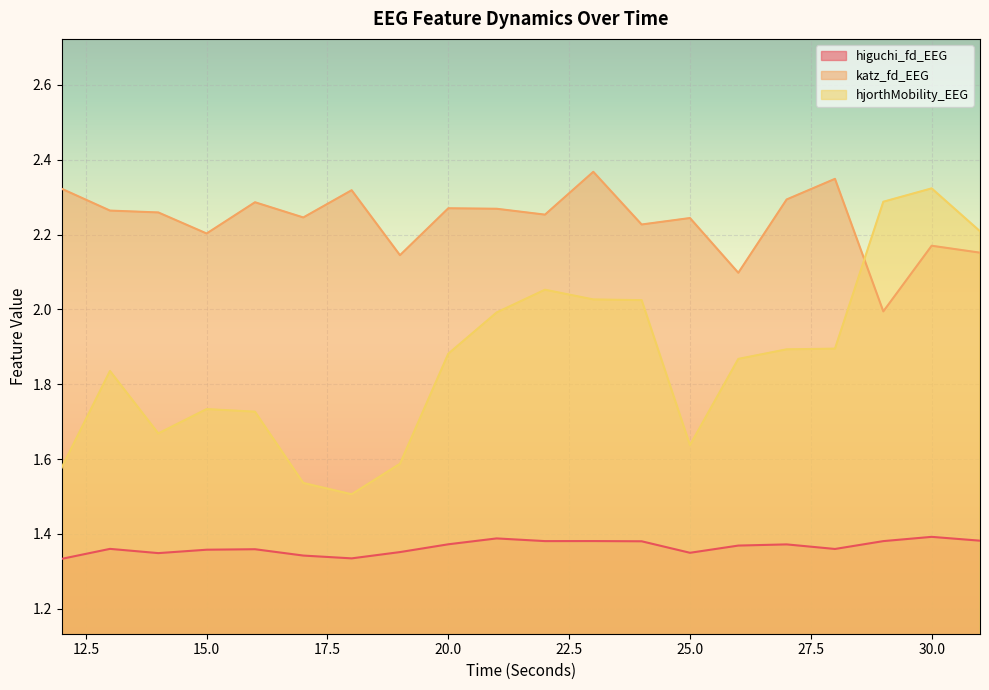

List the series in order of their peak value, highest first.

katz_fd_EEG, hjorthMobility_EEG, higuchi_fd_EEG